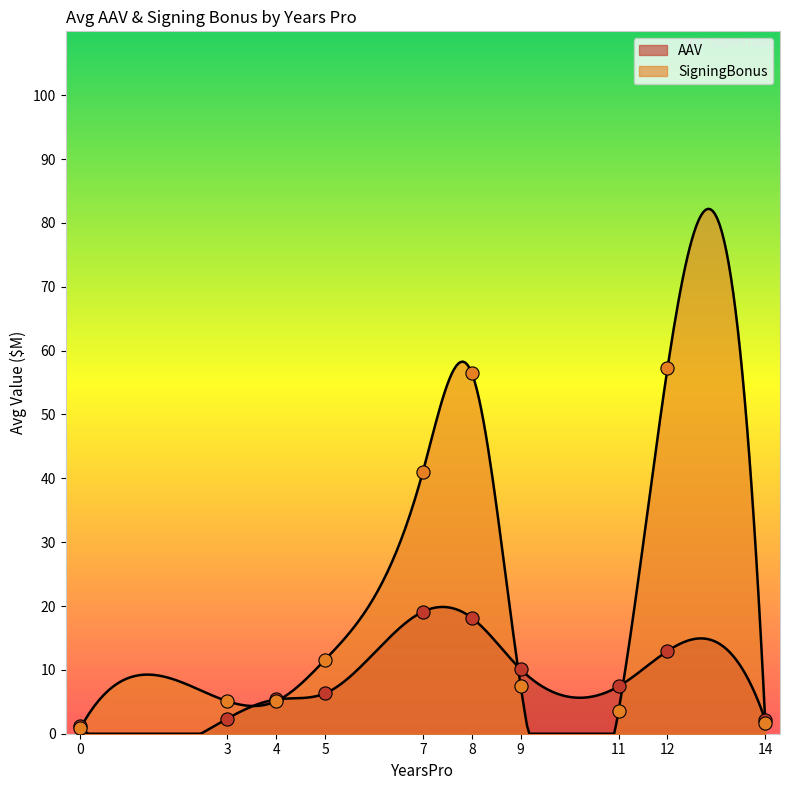

What are all the series names shown in the legend?

AAV, SigningBonus